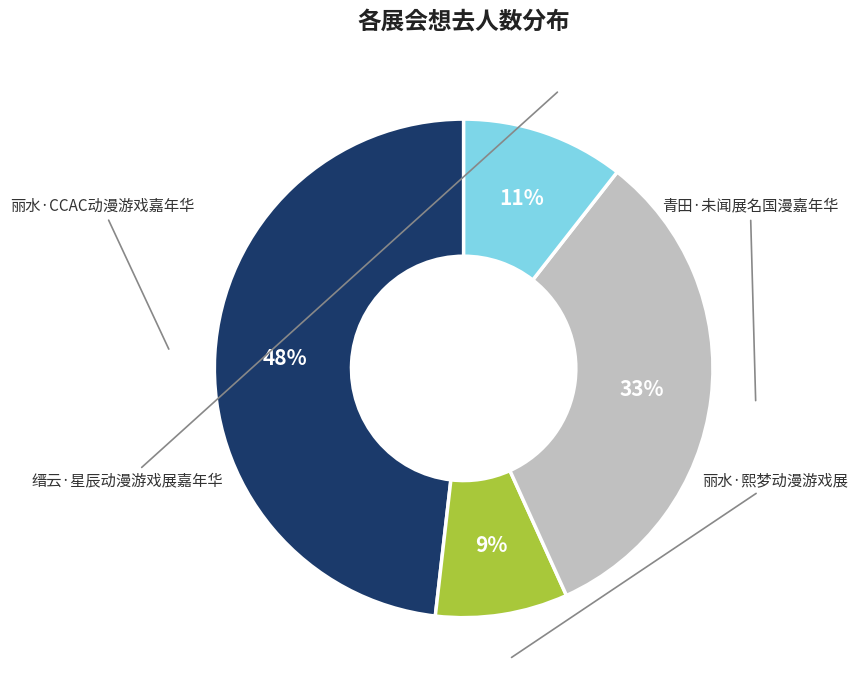

Is there a majority slice in this chart?

No